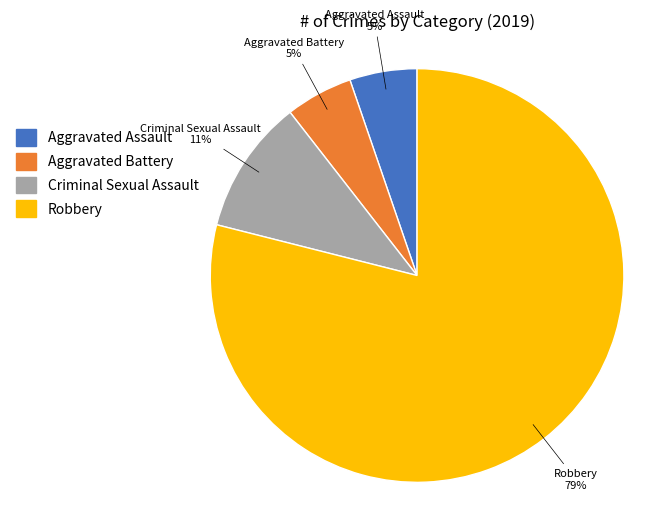

Which slice is the largest?

Robbery